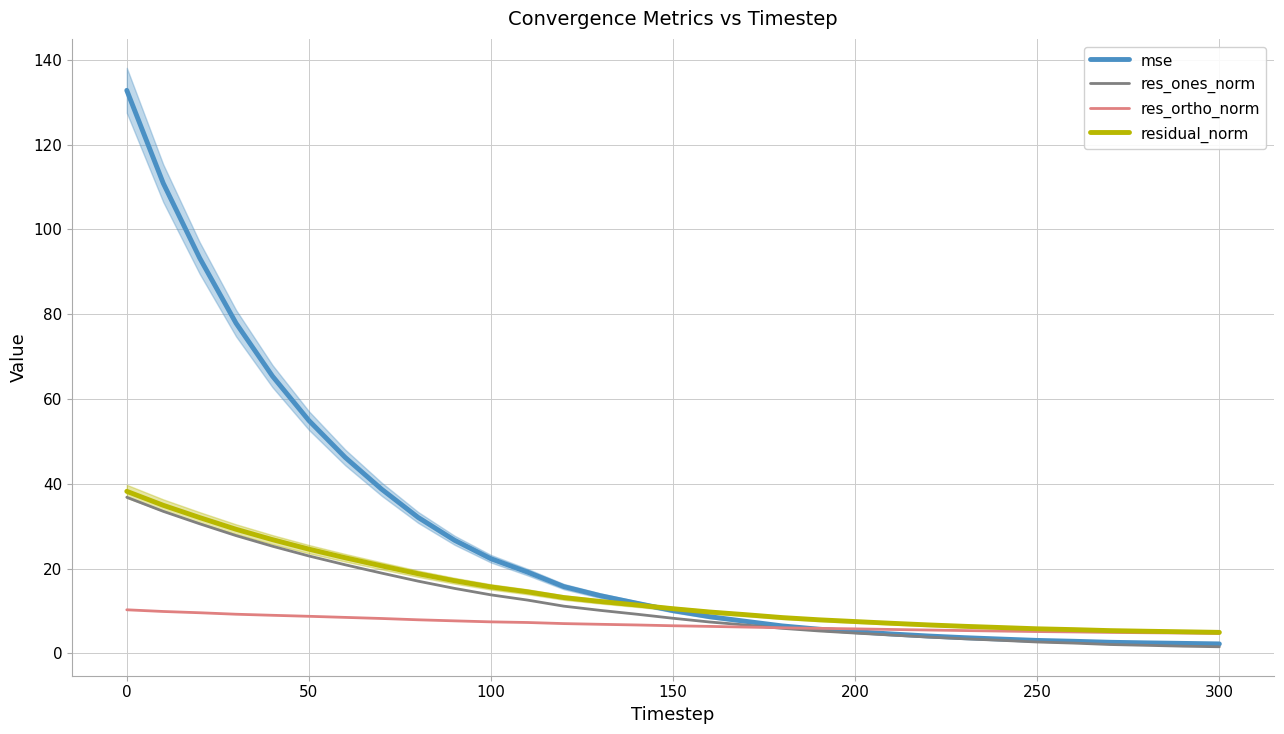

What is the highest value of the mse series?

132.8